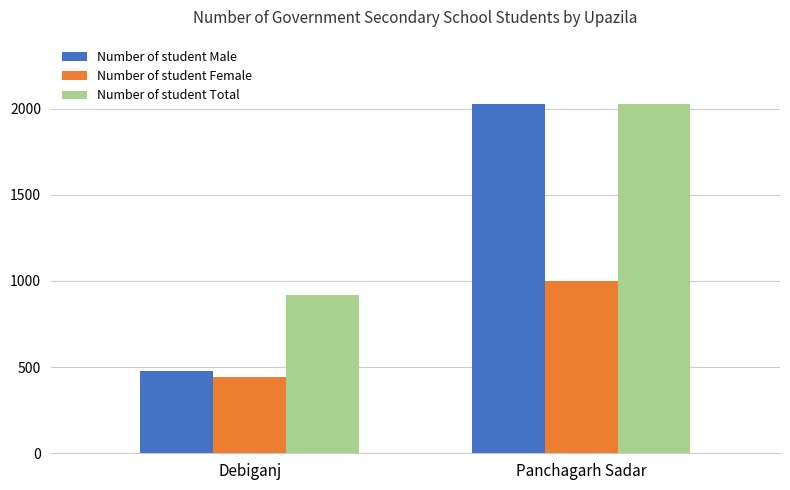

What is the value of the Number of student Total bar at the 2nd from the left?

2028